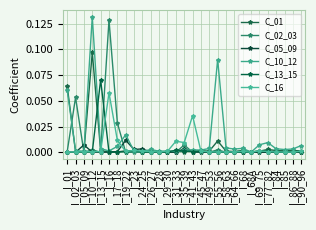

How many interior local peaks does the C_01 series have?

9